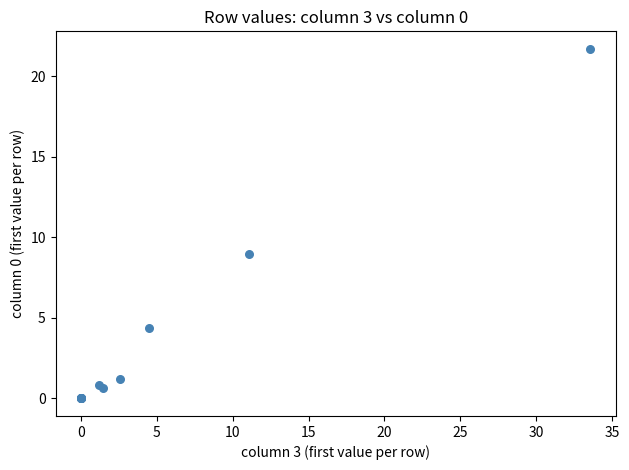

What Y value in the scatter plot is closest to 10?

9.0